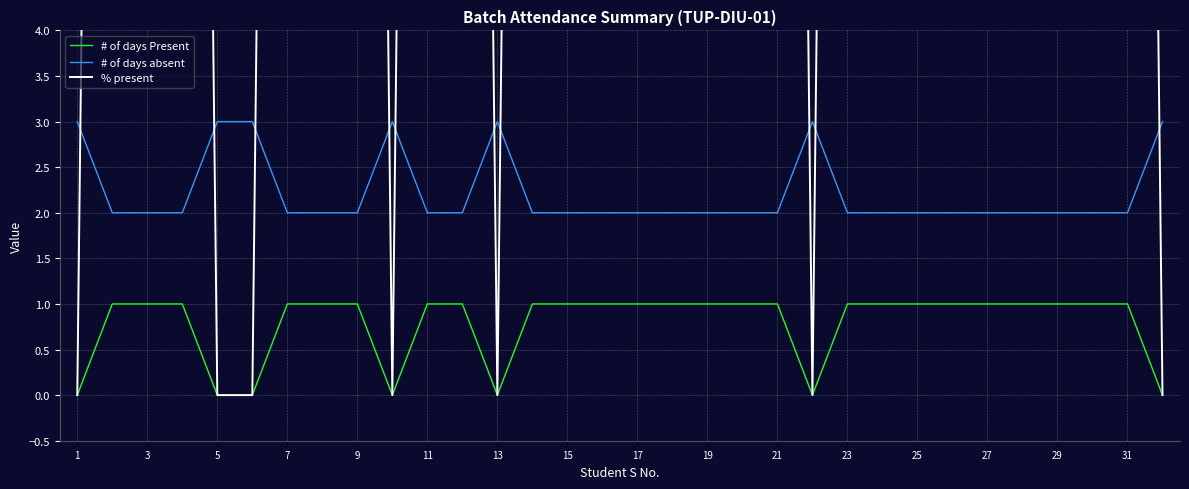

How many data points in % present are above 33?

25